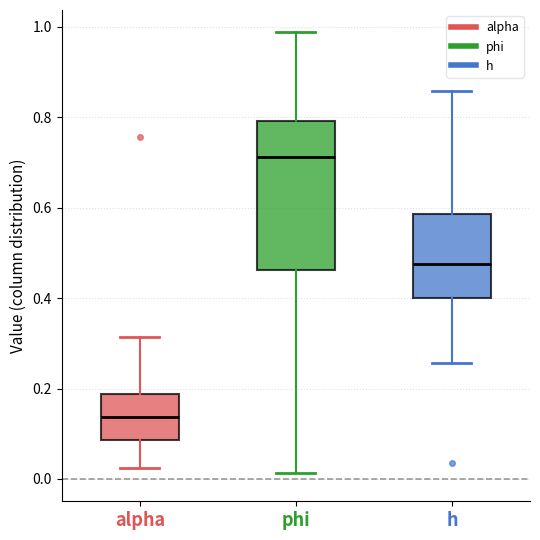

Reading left to right, read every box against the y-axis: the position of its median line, the range the box covers, and the ends of its whiskers. The values are not printed on the chart, so give them approximately, as read against the axis.

alpha: median 0.14, box 0.08 to 0.18, whiskers 0.02 to 0.32
phi: median 0.72, box 0.46 to 0.80, whiskers 0.02 to 0.98
h: median 0.48, box 0.40 to 0.58, whiskers 0.26 to 0.86